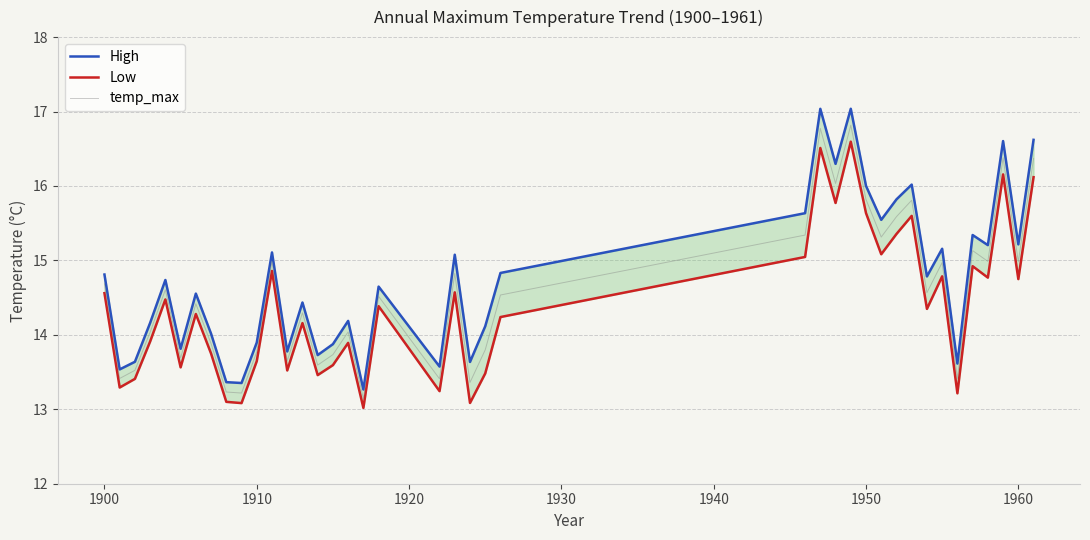

True or false: High and Low intersect in this chart.

False